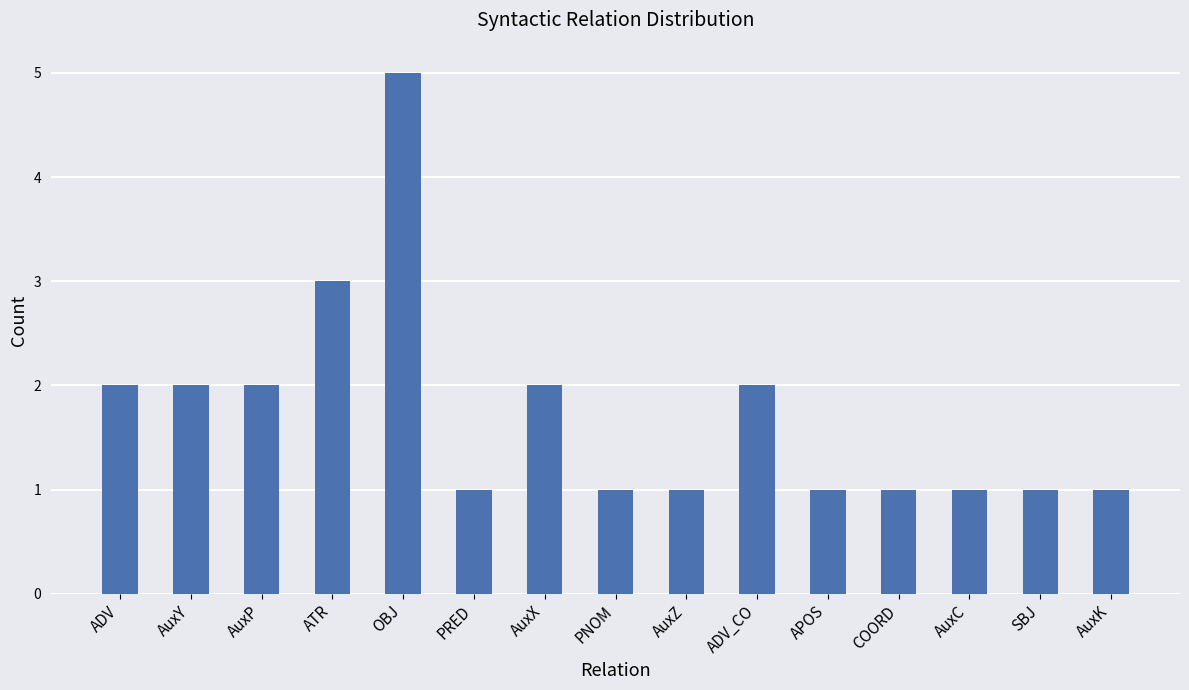

What is the ratio of the value at AuxZ to the value at ADV?

0.5